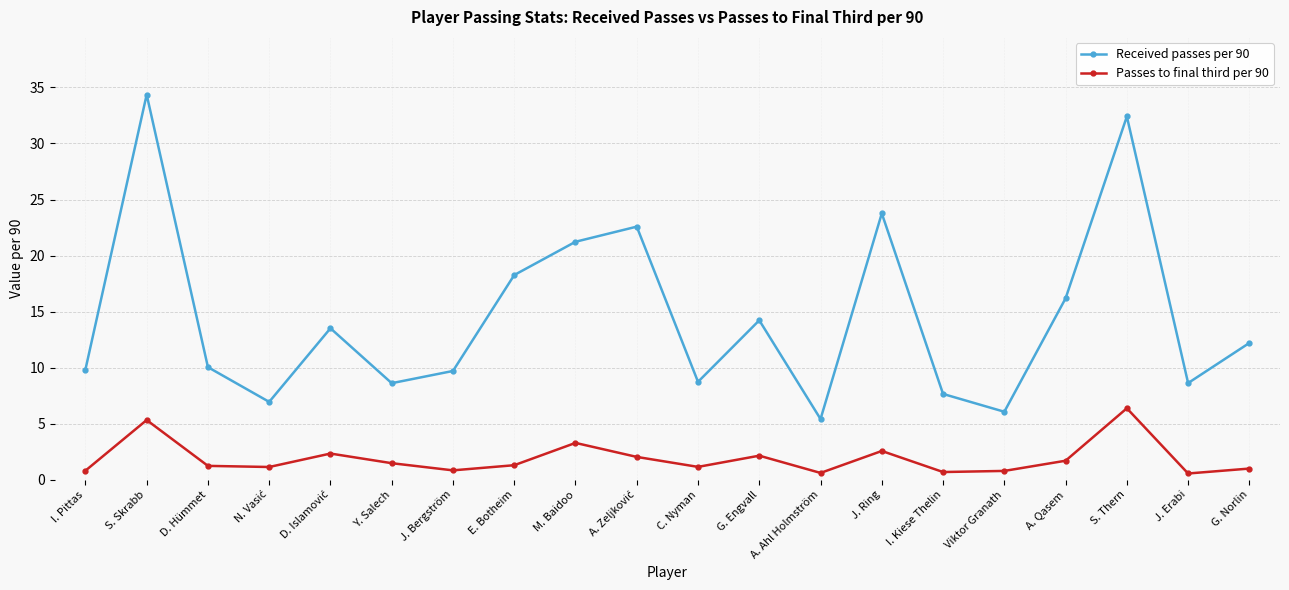

What is the difference between the Passes to final third per 90 values at G. Norlin and I. Pittas?

0.2